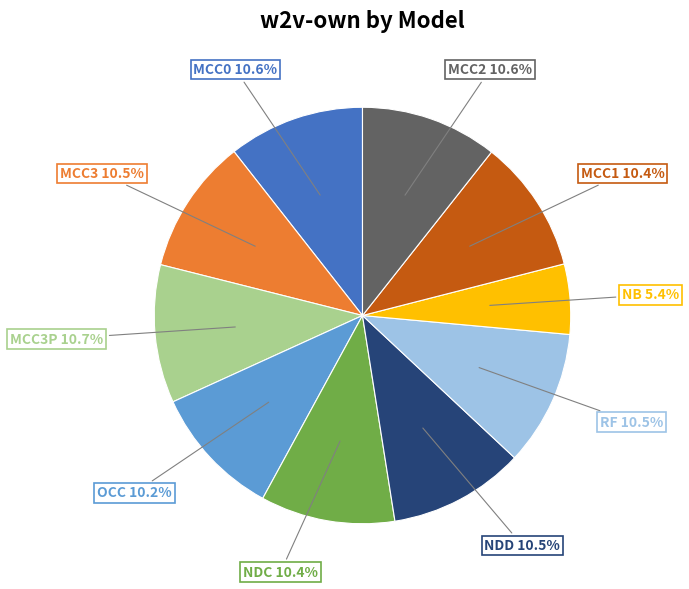

How much of the chart is everything except MCC1 10.4%?

89.6%